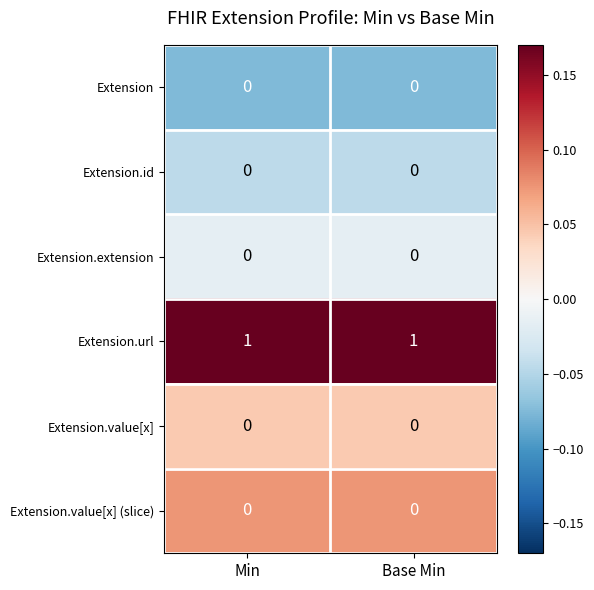

Reading left to right, transcribe all the data shown in this chart.

row_0: Min=-0.1	Base Min=-0.1
row_1: Min=-0.0	Base Min=-0.0
row_2: Min=-0.0	Base Min=-0.0
row_3: Min=1.0	Base Min=1.0
row_4: Min=0.0	Base Min=0.0
row_5: Min=0.1	Base Min=0.1